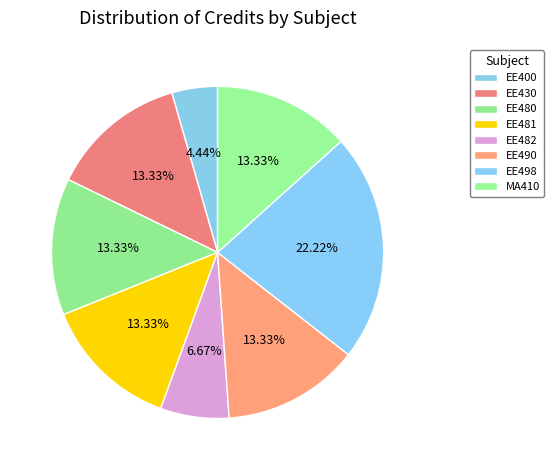

How many slices are in this pie chart?

8